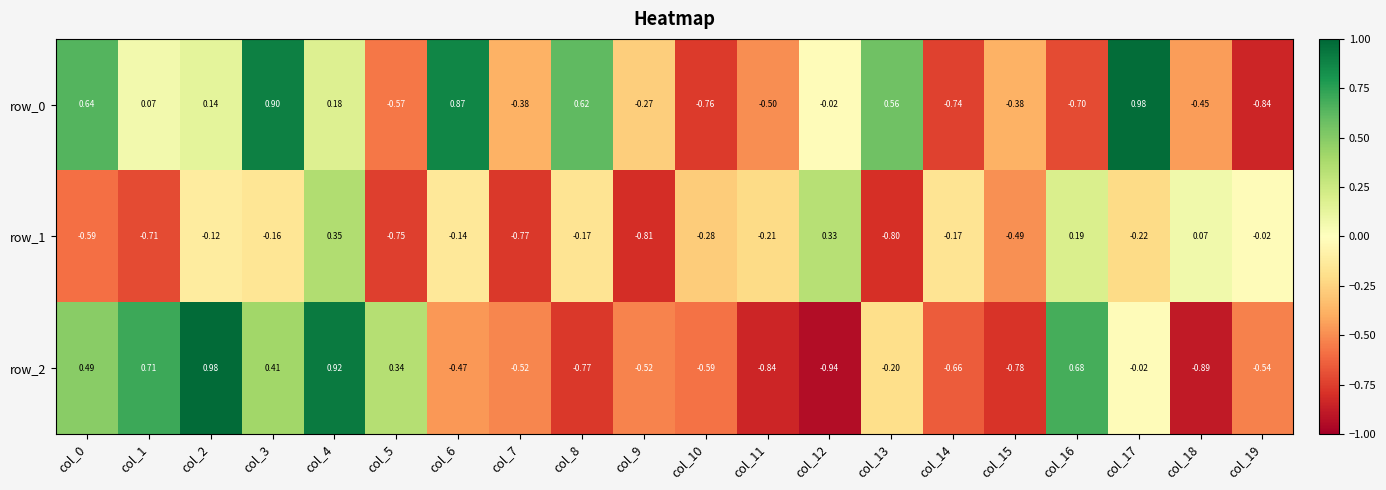

What is the difference between the maximum and second lowest values in the row_0 series?

1.7